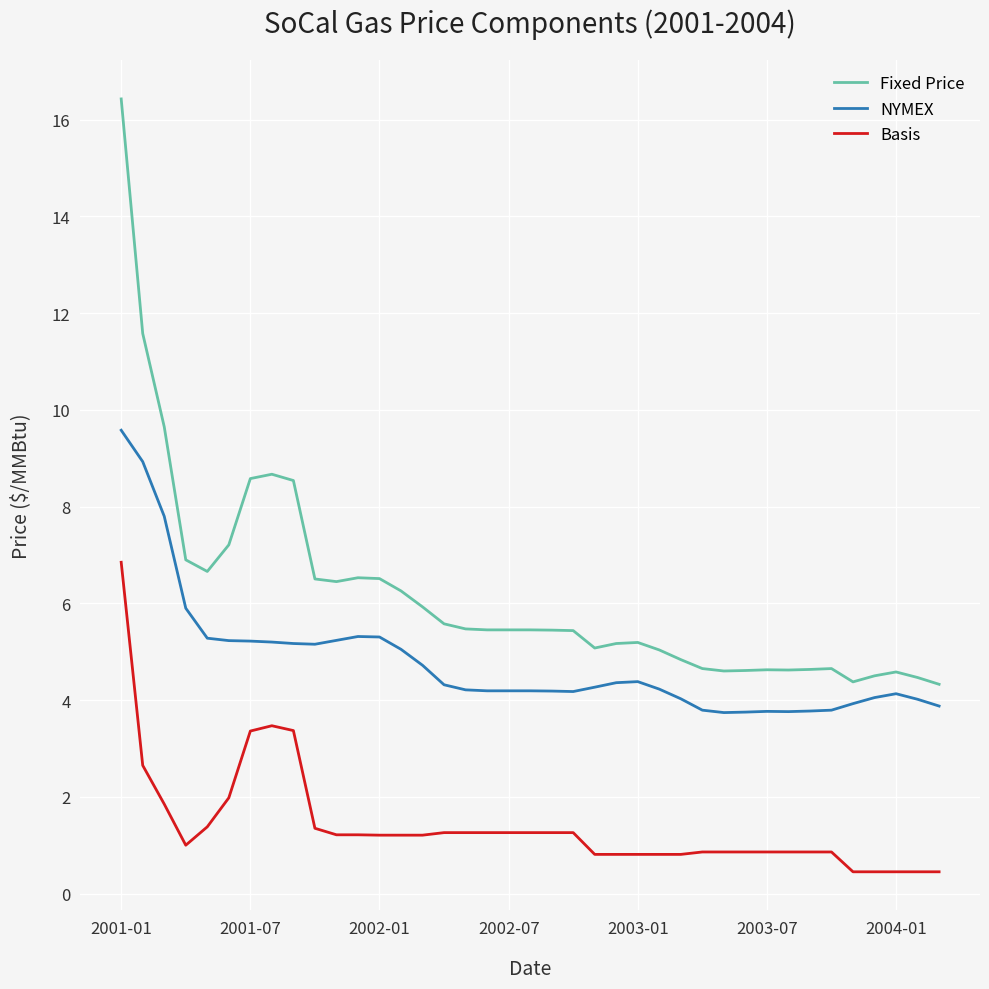

What is the difference between the maximum and minimum values in the Basis series?

6.4